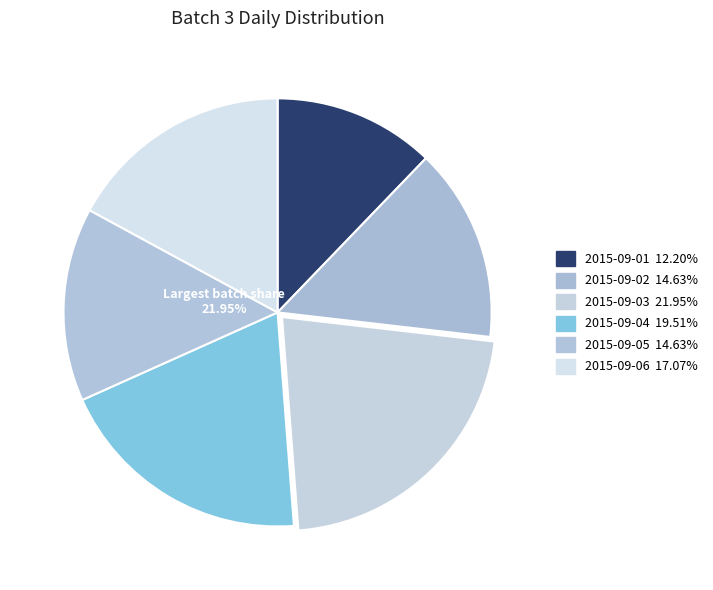

How much of the chart is everything except 2015-09-04?

80.5%